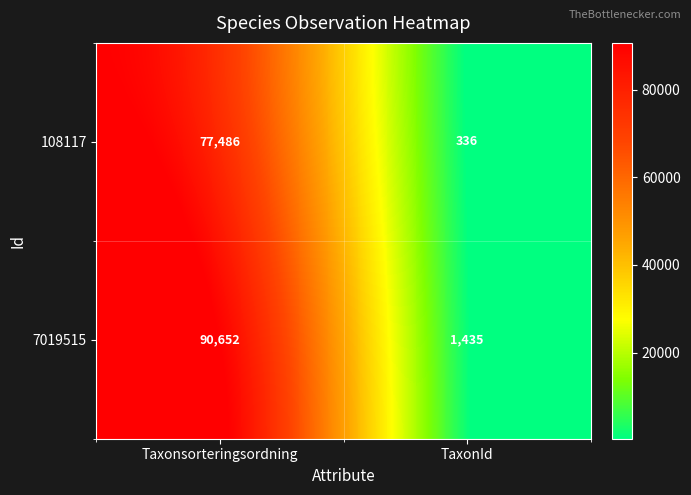

The 7019515 series shows 63277 at Taxonsorteringsordning. True or false?

False